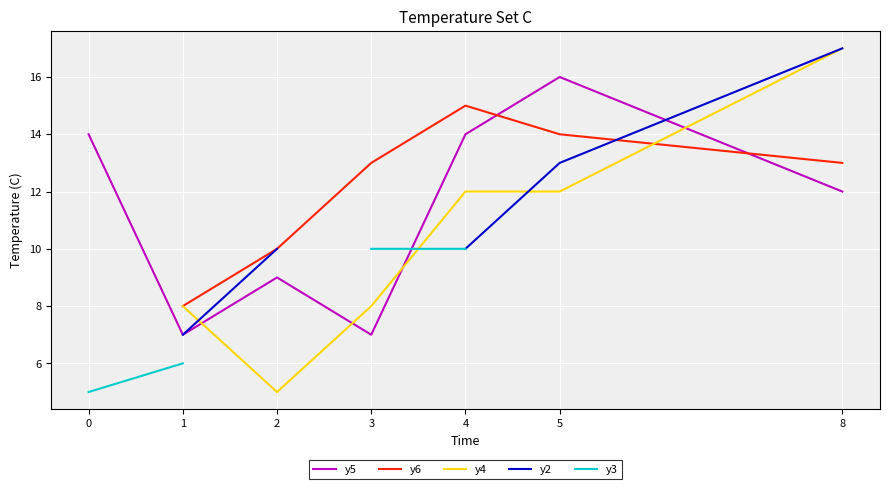

At which category does y4 reach its first local valley?

2